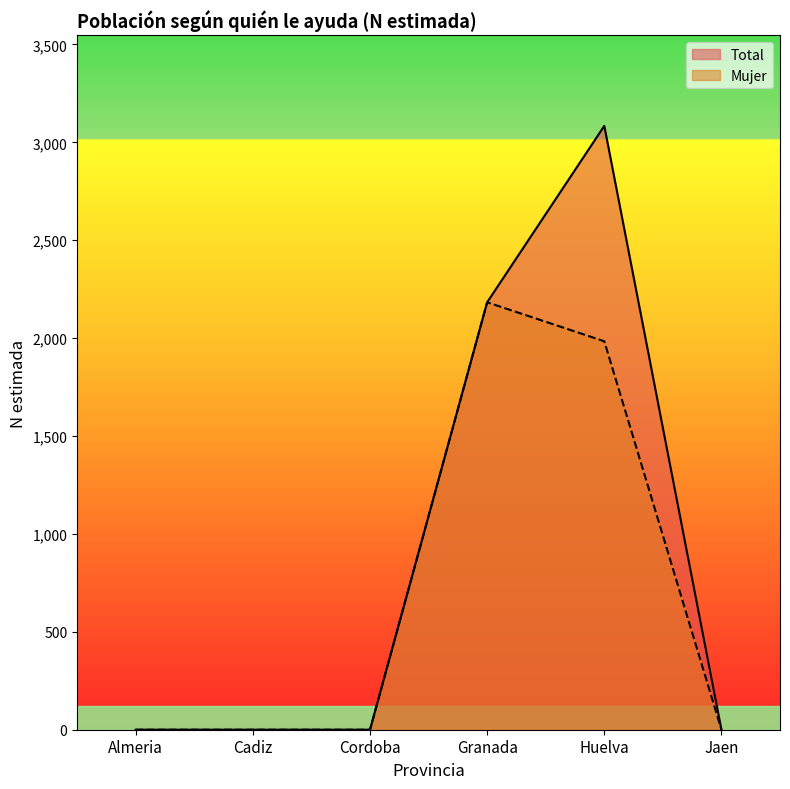

Which category has the lowest value across all series?

Almeria